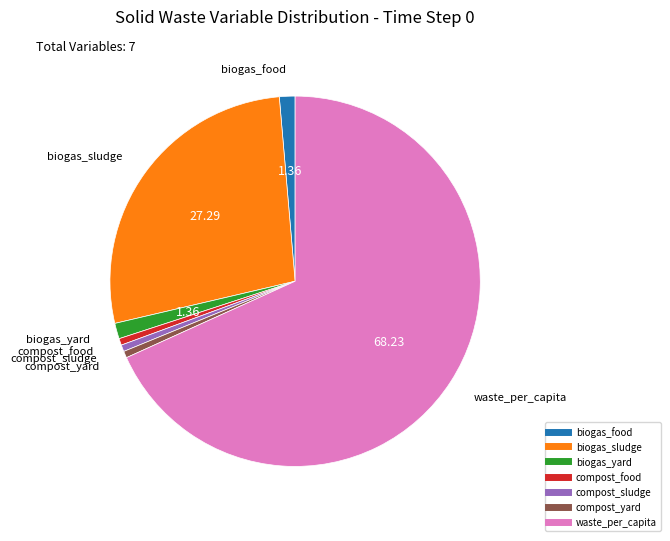

Is there any slice that represents more than half of the pie?

Yes